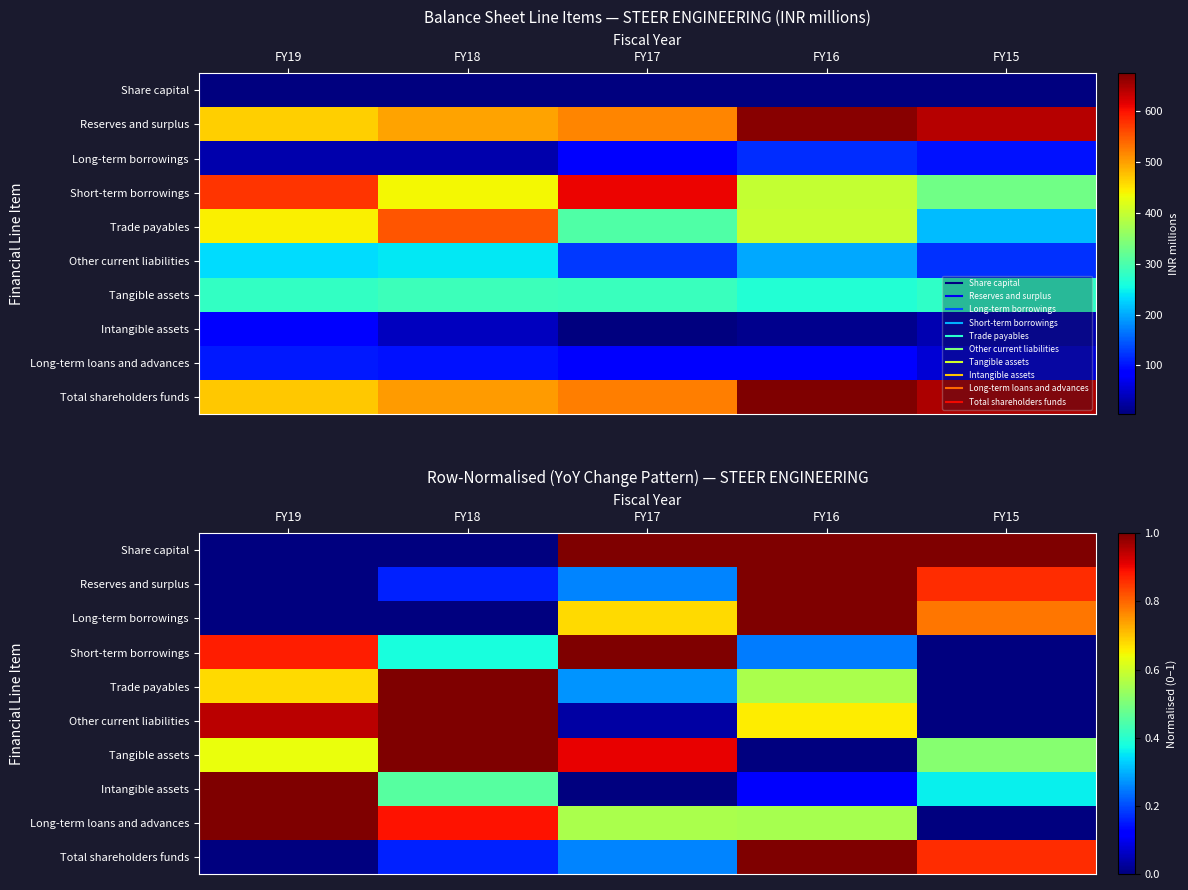

The value of Reserves and surplus at FY17 is 0.3. True or false?

True